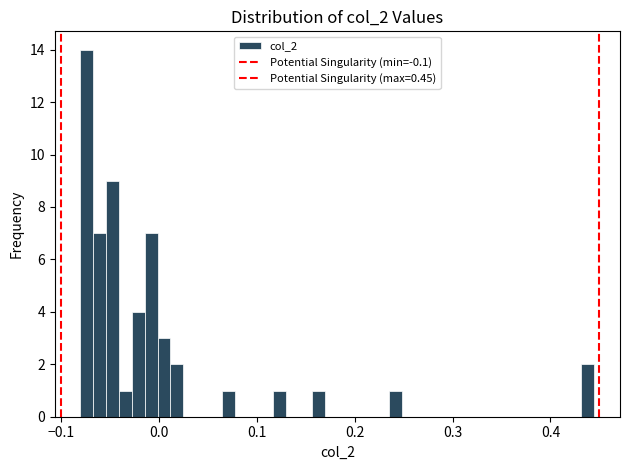

Read against the x-axis, roughly where is the centre of the tallest bar?

-0.07